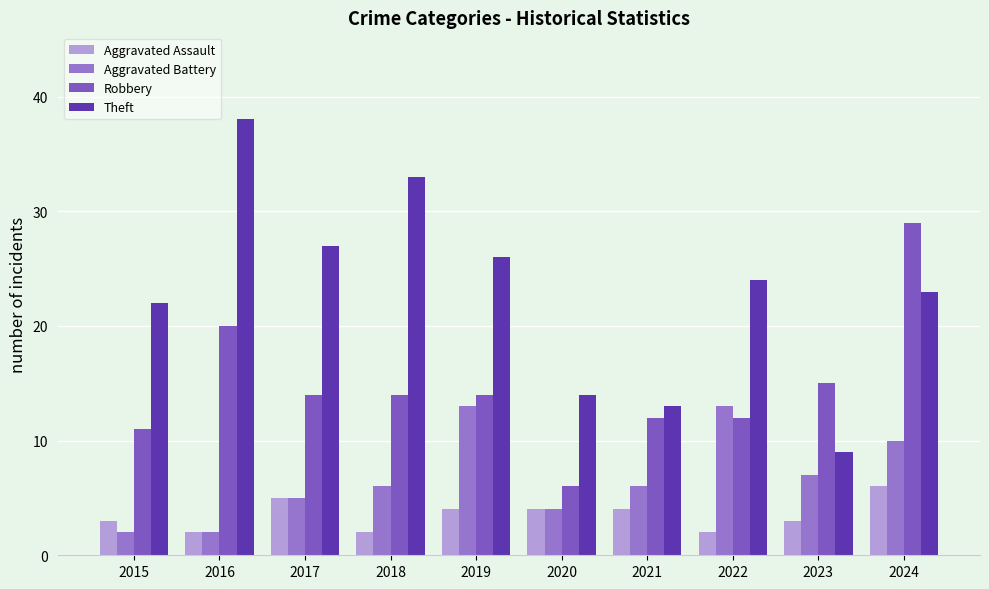

What is the spread (max minus min) of values at 2015?

20